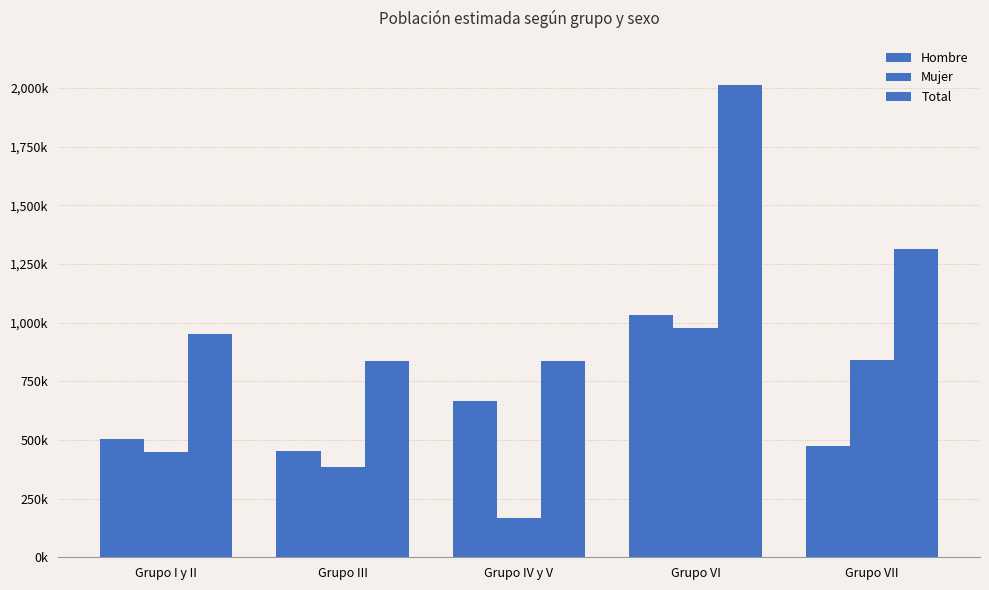

What is the label of the 3rd bar from the right?

Grupo IV y V